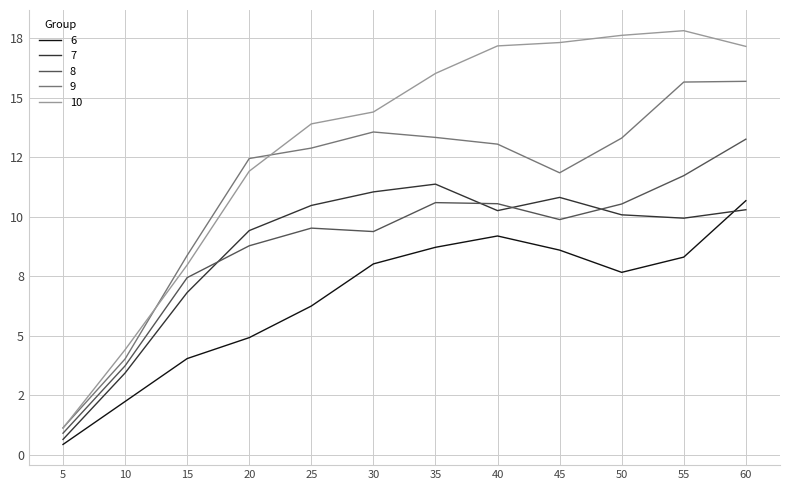

List the series in order of their peak value, lowest first.

6, 7, 8, 9, 10